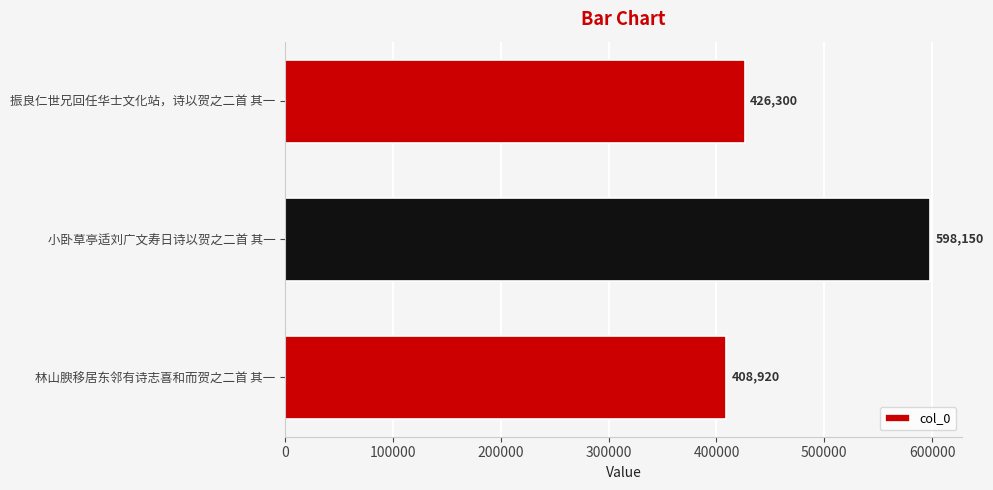

Reading bottom to top, transcribe all the data shown in this chart.

408920	598150	426300